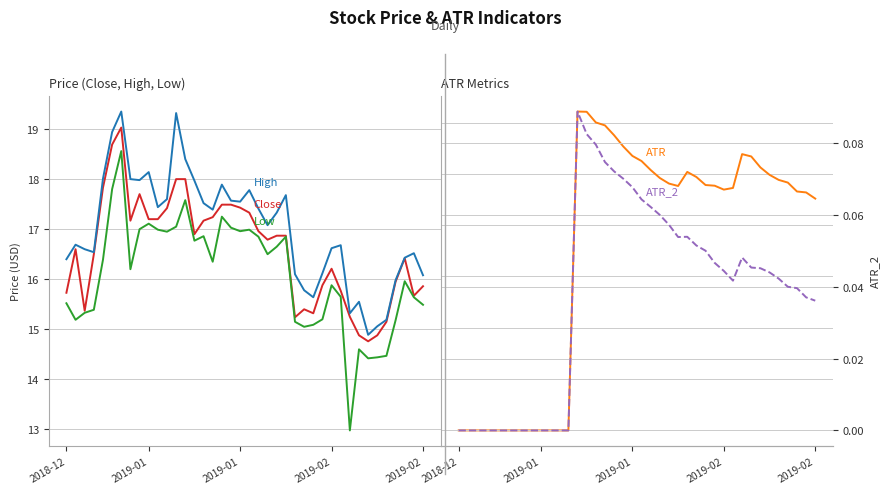

What is the label of the 36th point from the right?

2019-02